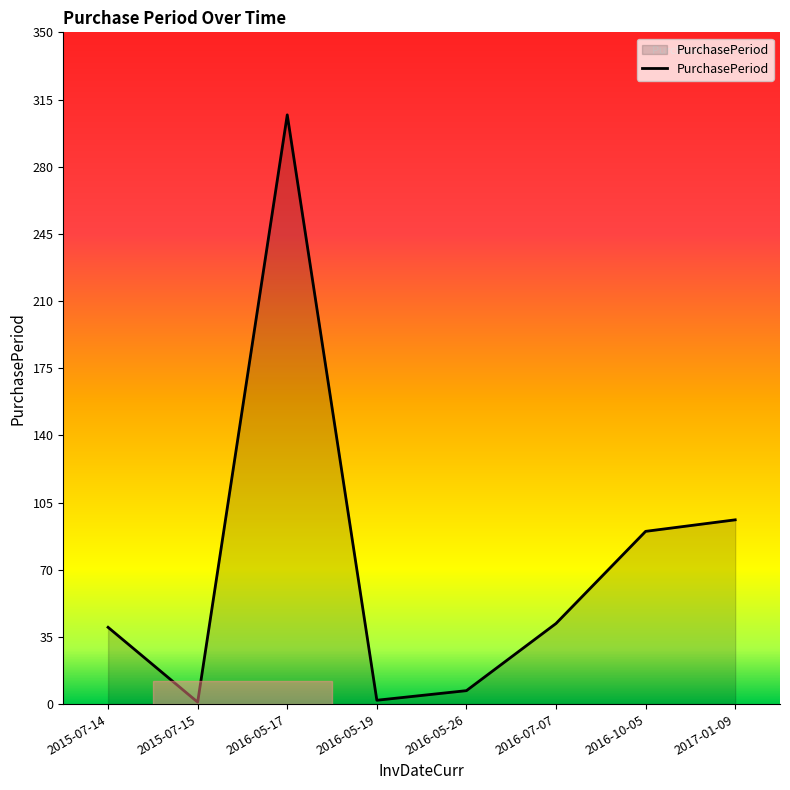

What is the approximate value at 2015-07-15?

1